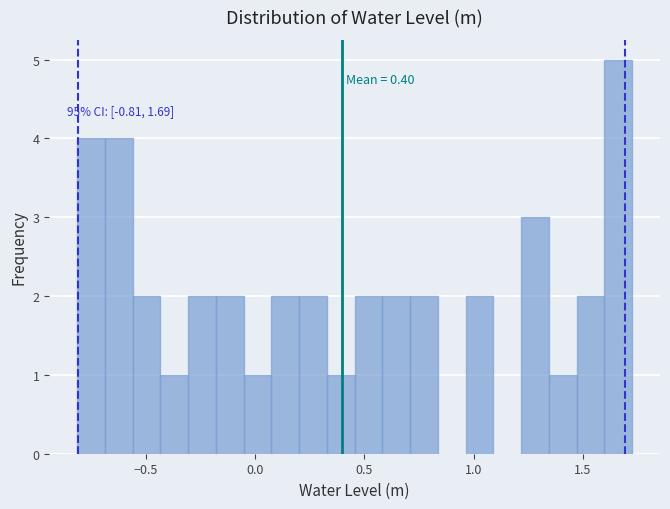

Read against the x-axis, roughly where is the centre of the tallest bar?

1.65